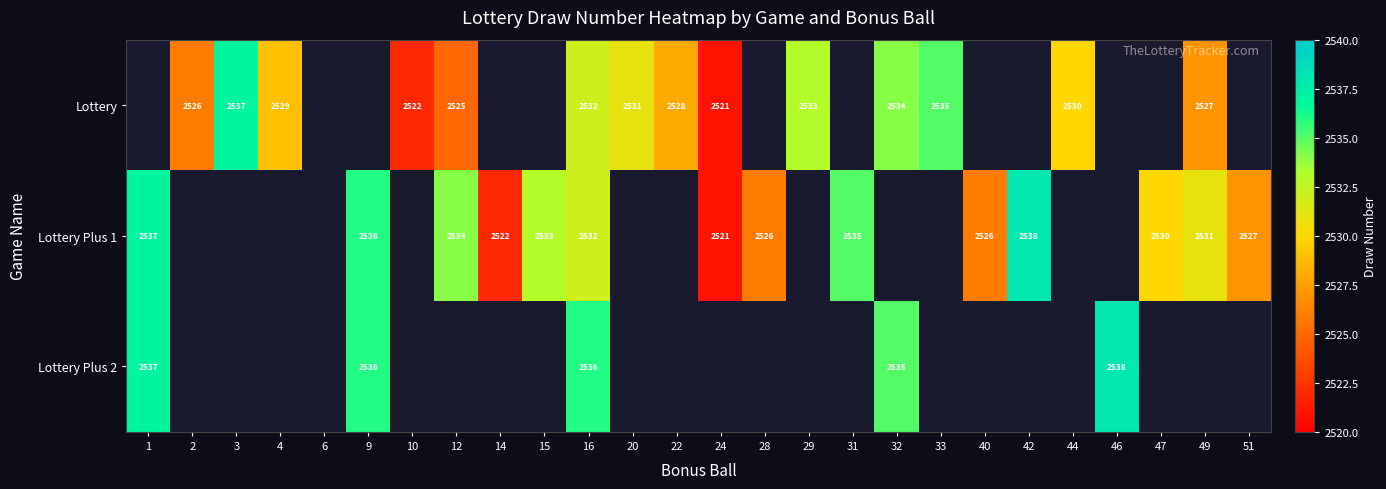

What is the maximum value shown in the chart?

2538.0